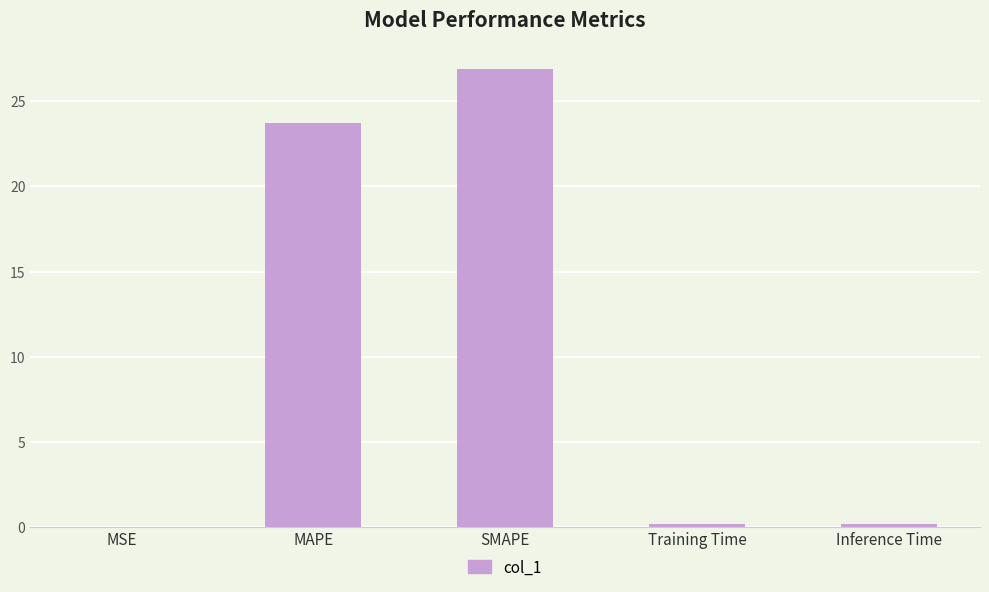

What is the maximum value shown in the chart?

26.9